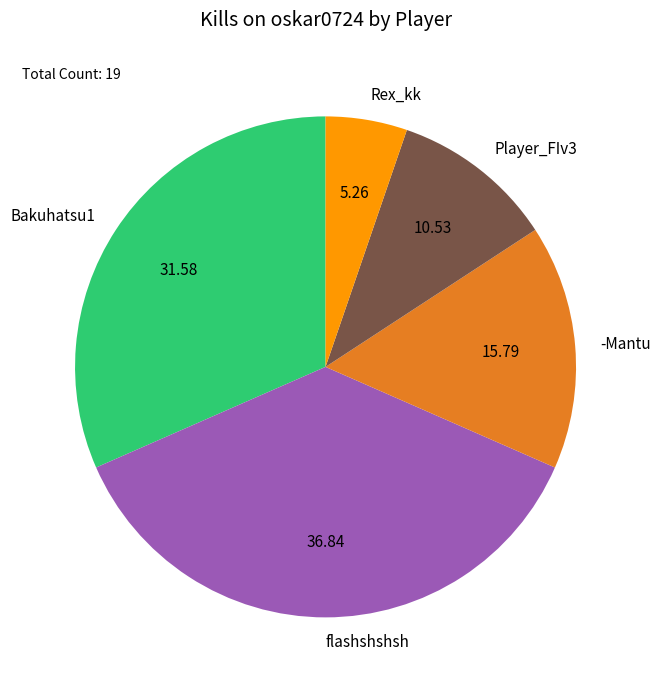

How many slices are in this pie chart?

5